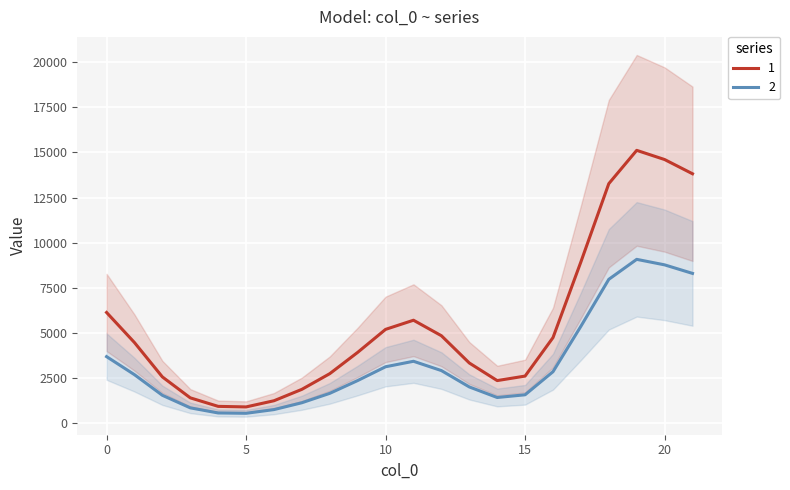

What is the maximum value for 1?

15116.2